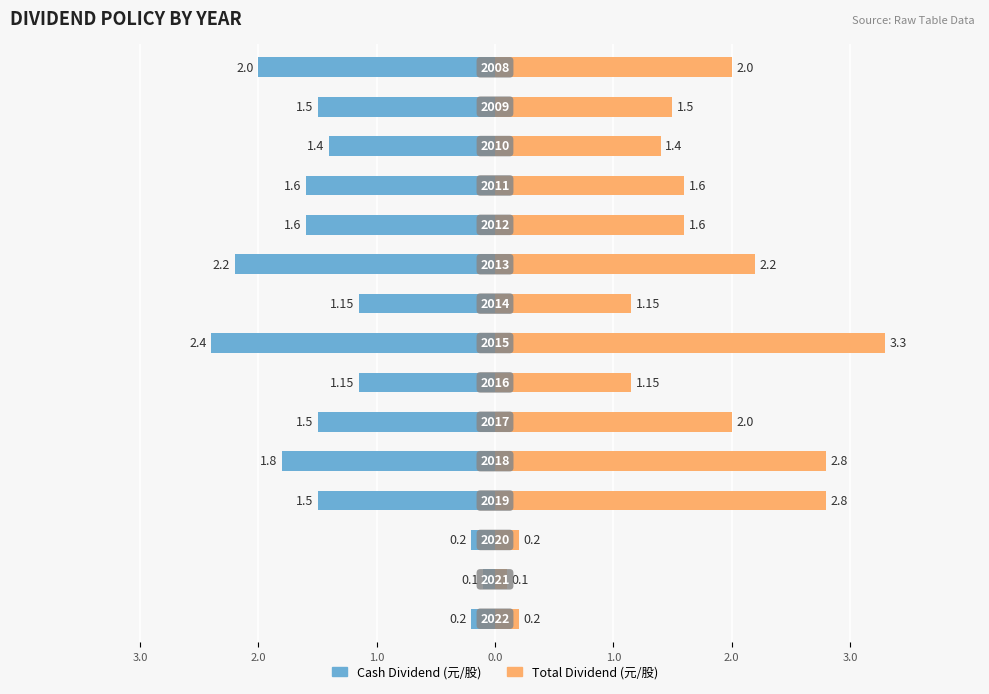

Which series has the widest spread of values?

Total Dividend (元/股)